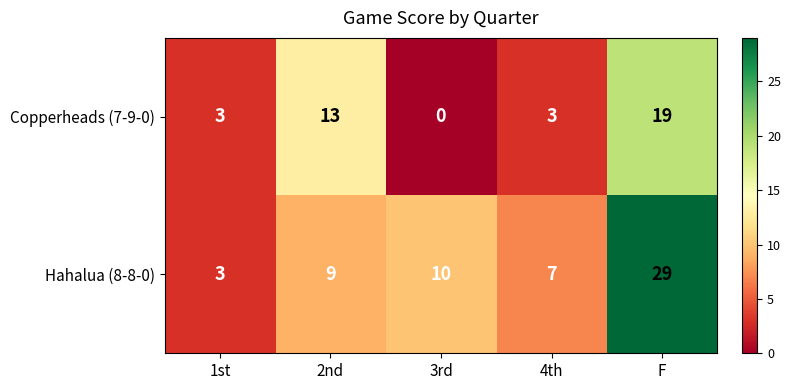

Which series has the widest spread of values?

Hahalua (8-8-0)